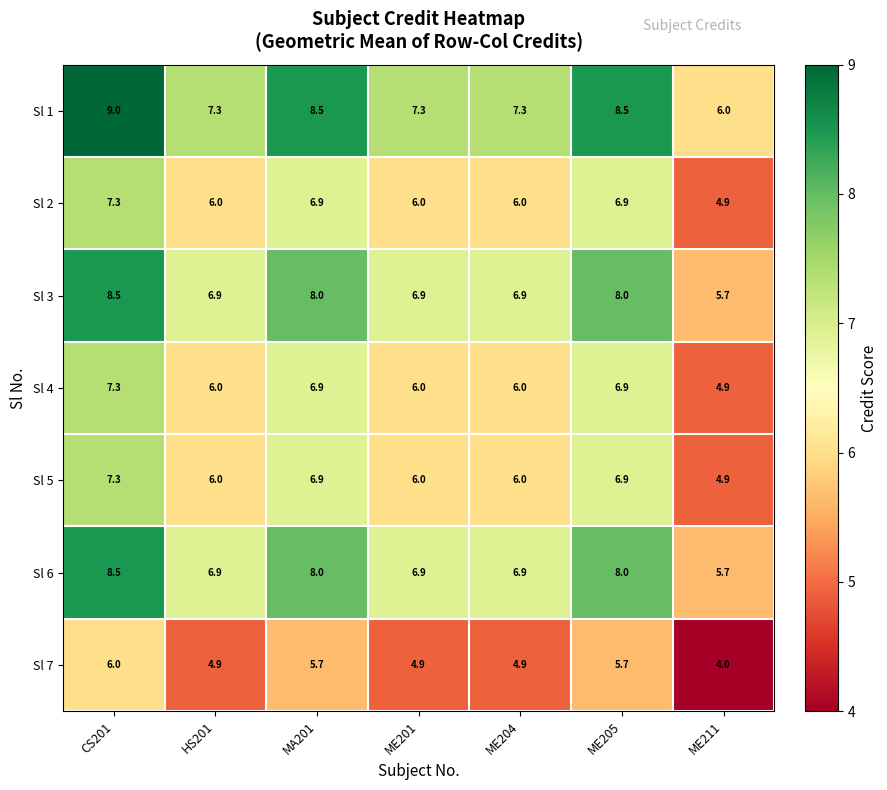

Where does the Sl 3 series first go above 6?

CS201